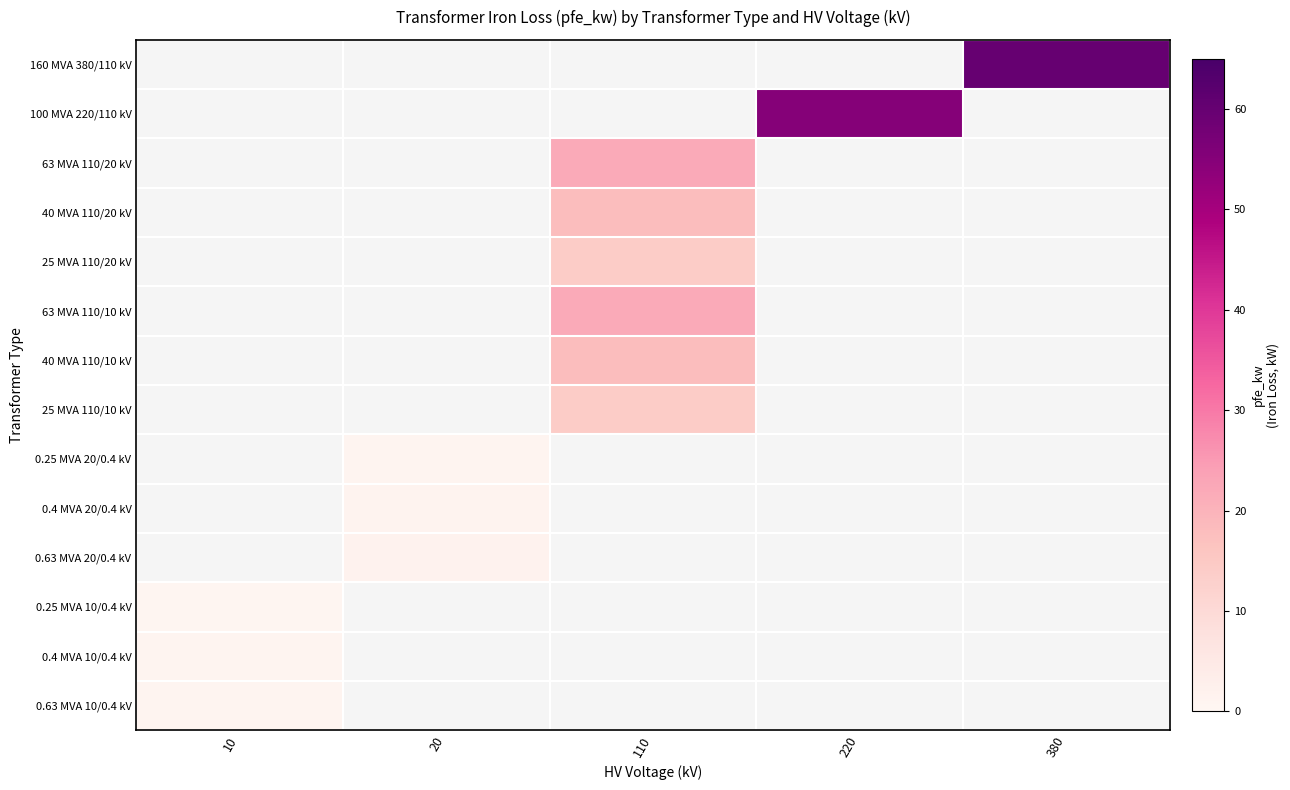

Reading right to left, list all the values displayed in this chart.

160 MVA 380/110 kV: 380=60.0	220=0.0	110=0.0	20=0.0	10=0.0
100 MVA 220/110 kV: 380=0.0	220=55.0	110=0.0	20=0.0	10=0.0
63 MVA 110/20 kV: 380=0.0	220=0.0	110=22.0	20=0.0	10=0.0
40 MVA 110/20 kV: 380=0.0	220=0.0	110=18.0	20=0.0	10=0.0
25 MVA 110/20 kV: 380=0.0	220=0.0	110=14.0	20=0.0	10=0.0
63 MVA 110/10 kV: 380=0.0	220=0.0	110=22.0	20=0.0	10=0.0
40 MVA 110/10 kV: 380=0.0	220=0.0	110=18.0	20=0.0	10=0.0
25 MVA 110/10 kV: 380=0.0	220=0.0	110=14.0	20=0.0	10=0.0
0.25 MVA 20/0.4 kV: 380=0.0	220=0.0	110=0.0	20=0.8	10=0.0
0.4 MVA 20/0.4 kV: 380=0.0	220=0.0	110=0.0	20=1.4	10=0.0
0.63 MVA 20/0.4 kV: 380=0.0	220=0.0	110=0.0	20=1.6	10=0.0
0.25 MVA 10/0.4 kV: 380=0.0	220=0.0	110=0.0	20=0.0	10=0.6
0.4 MVA 10/0.4 kV: 380=0.0	220=0.0	110=0.0	20=0.0	10=0.9
0.63 MVA 10/0.4 kV: 380=0.0	220=0.0	110=0.0	20=0.0	10=1.2